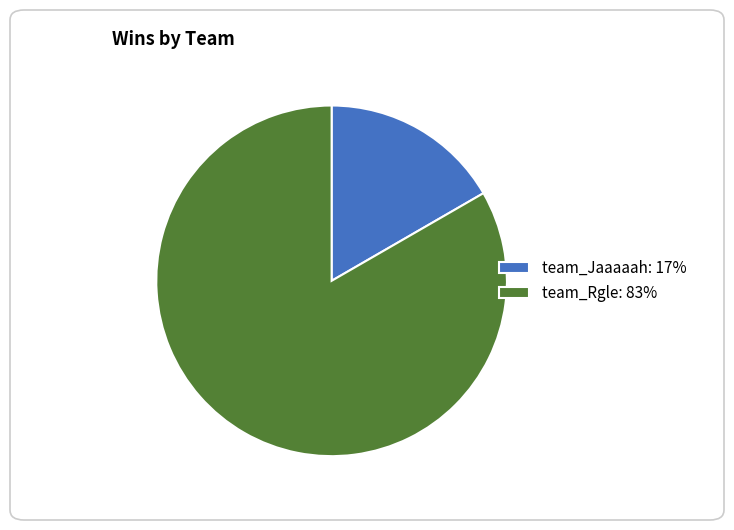

Is team_Rgle the majority of the pie?

Yes